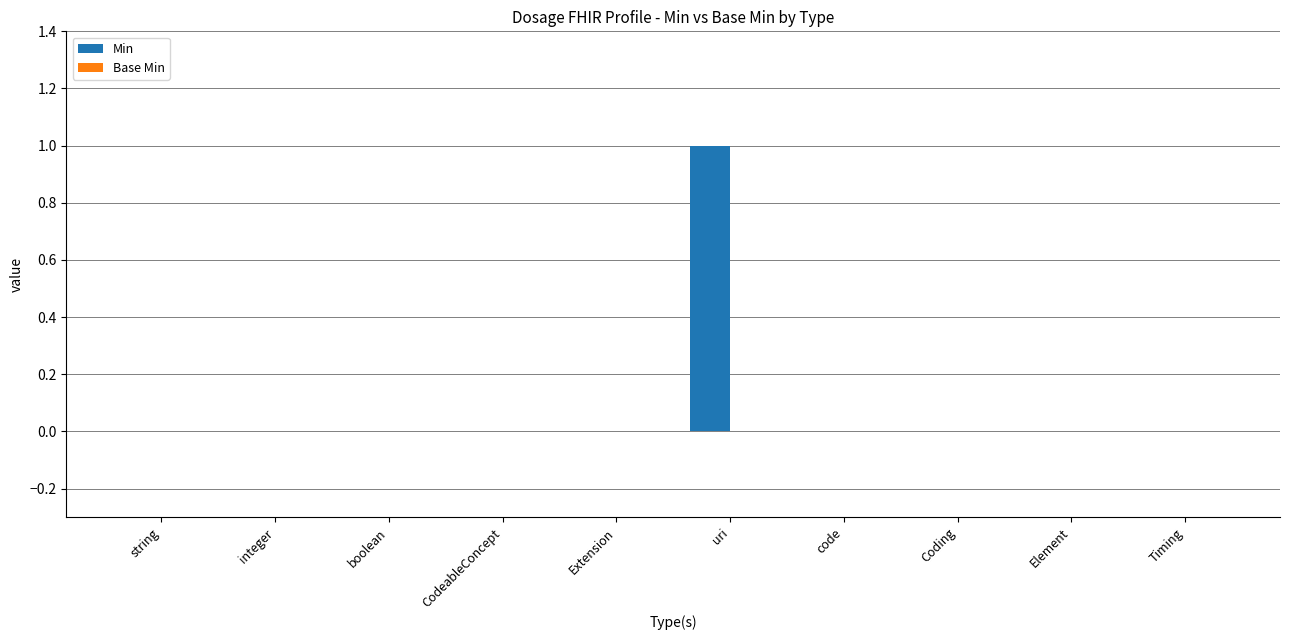

Is it true that the value at code is 0?

True